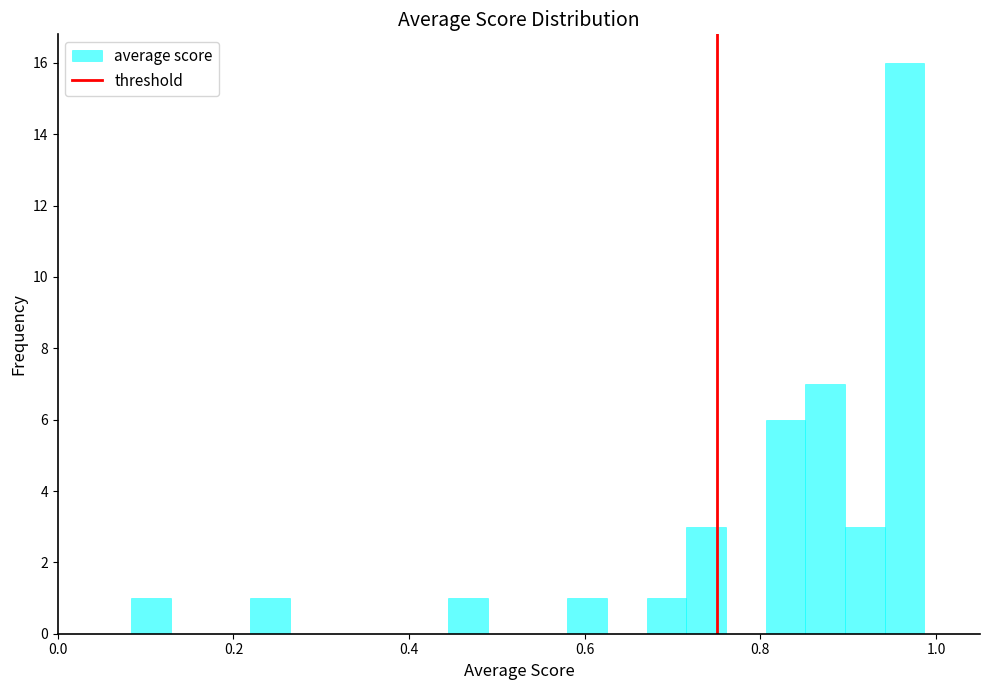

Read against the x-axis, roughly where is the centre of the tallest bar?

0.96